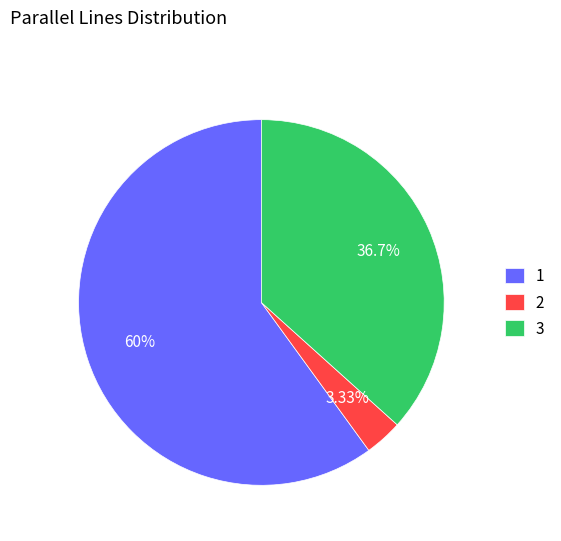

Which has a higher value, 3 or 2?

3